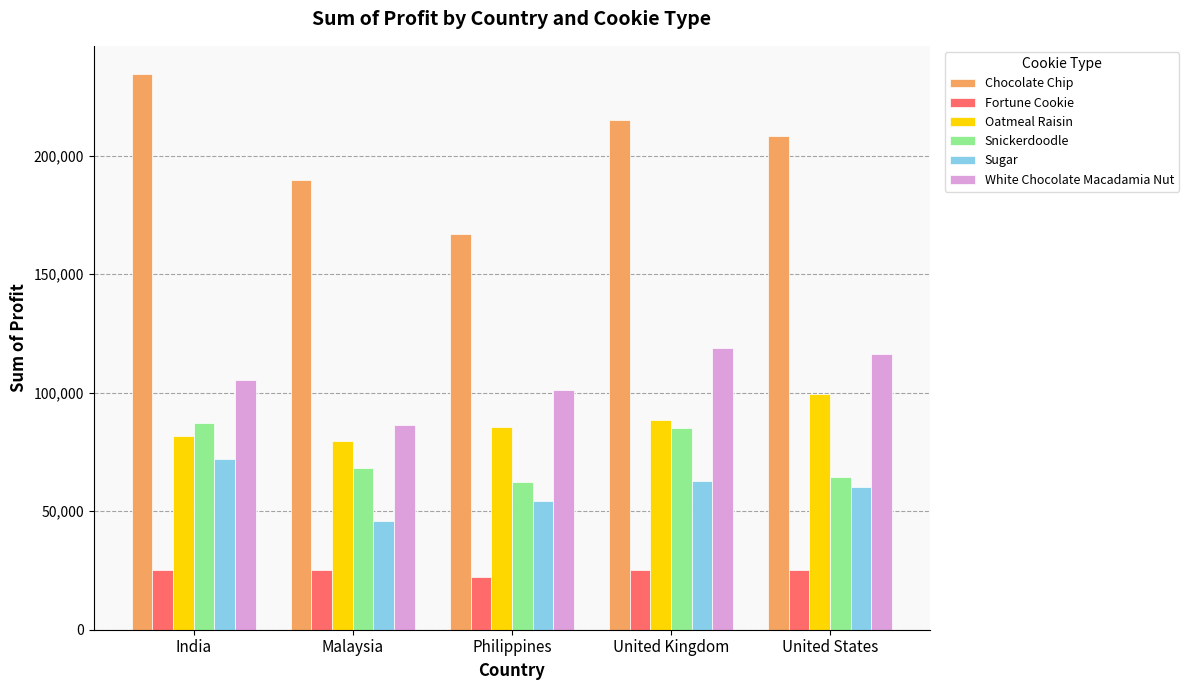

What is the smallest value displayed?

22448.8